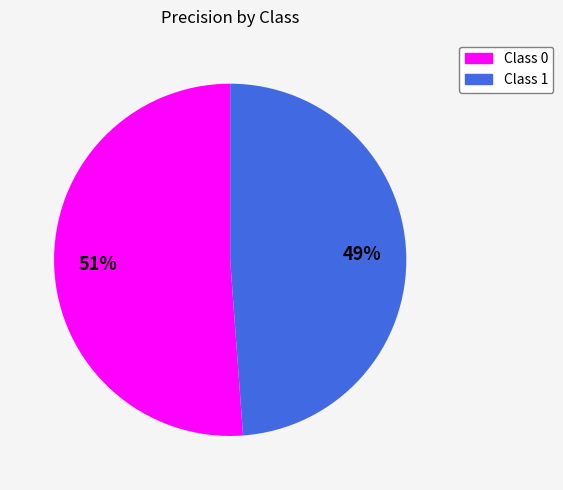

Is there any slice that represents more than half of the pie?

Yes